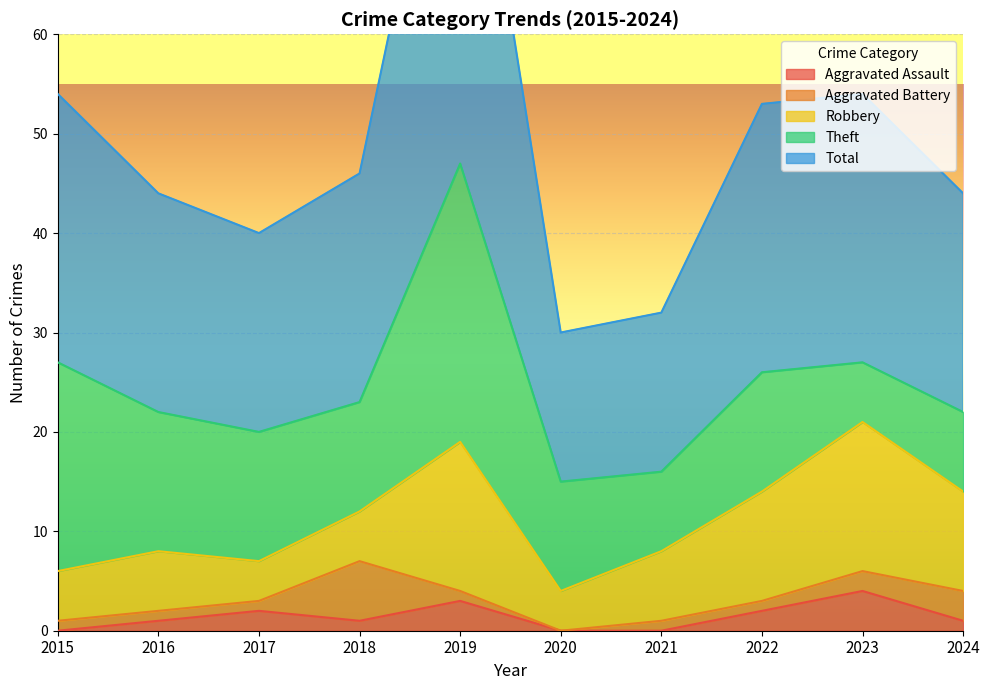

At which category does the chart reach its minimum across all series?

2015